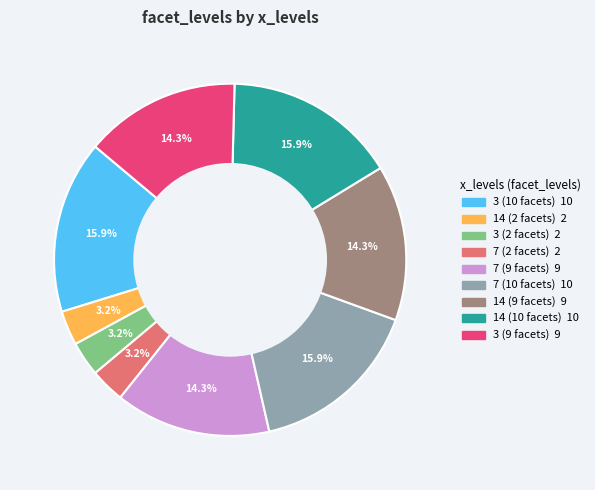

Does any single category account for the majority?

No